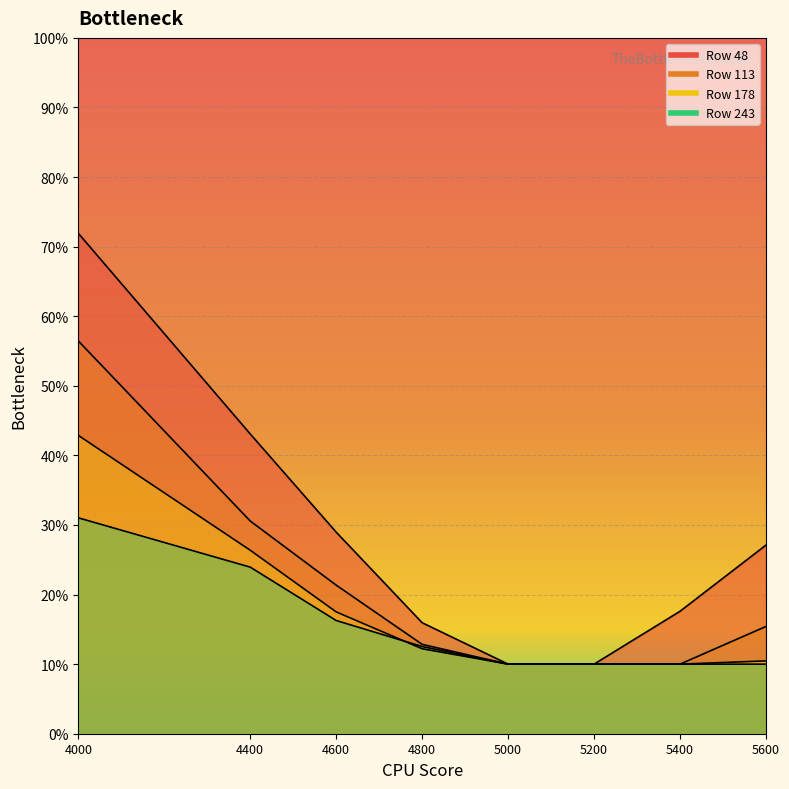

How many series are shown in this chart?

4